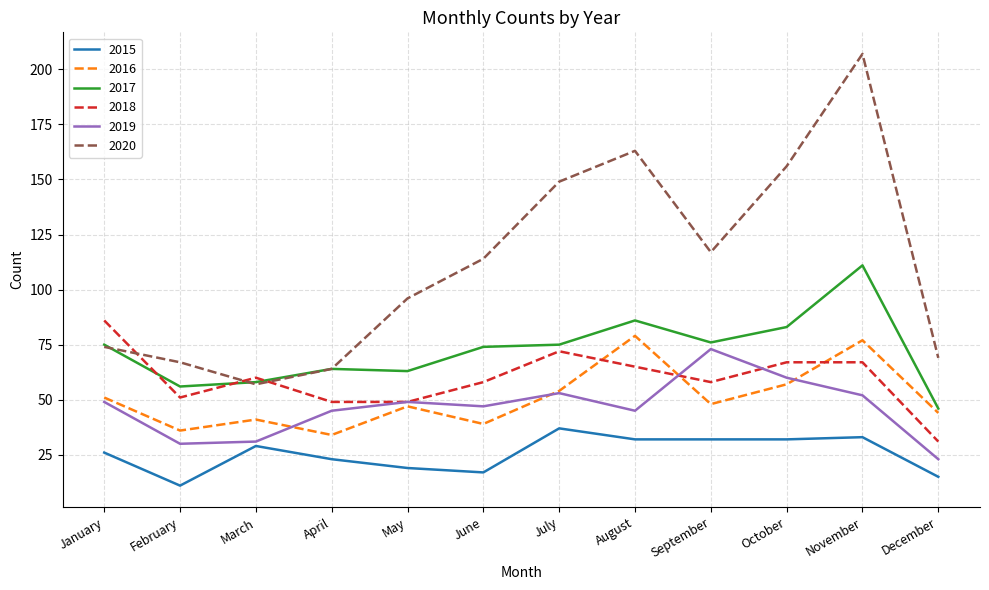

Which series has the widest spread of values?

2020